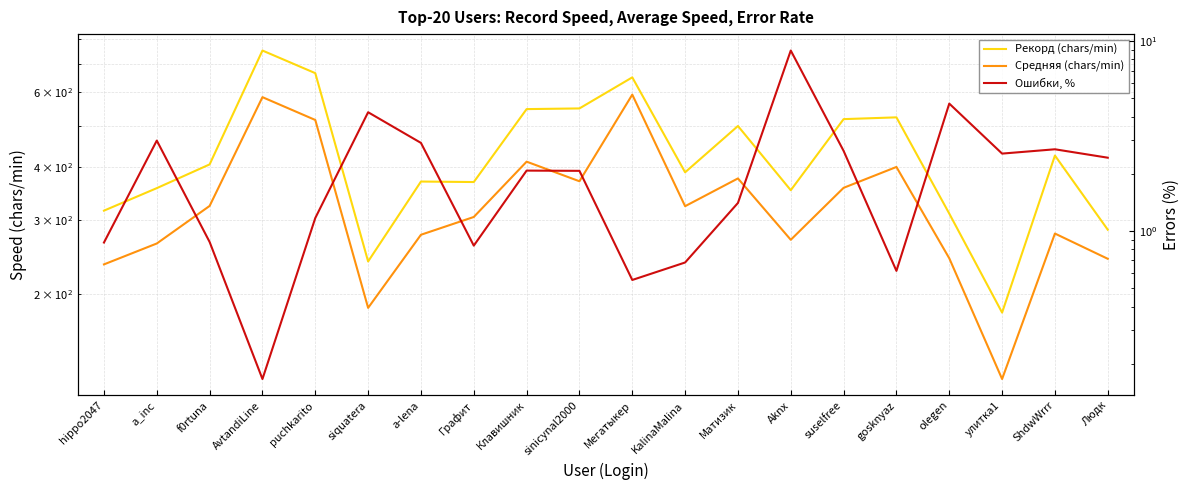

Where does the Средняя (chars/min) series first go above 322?

f0rtuna